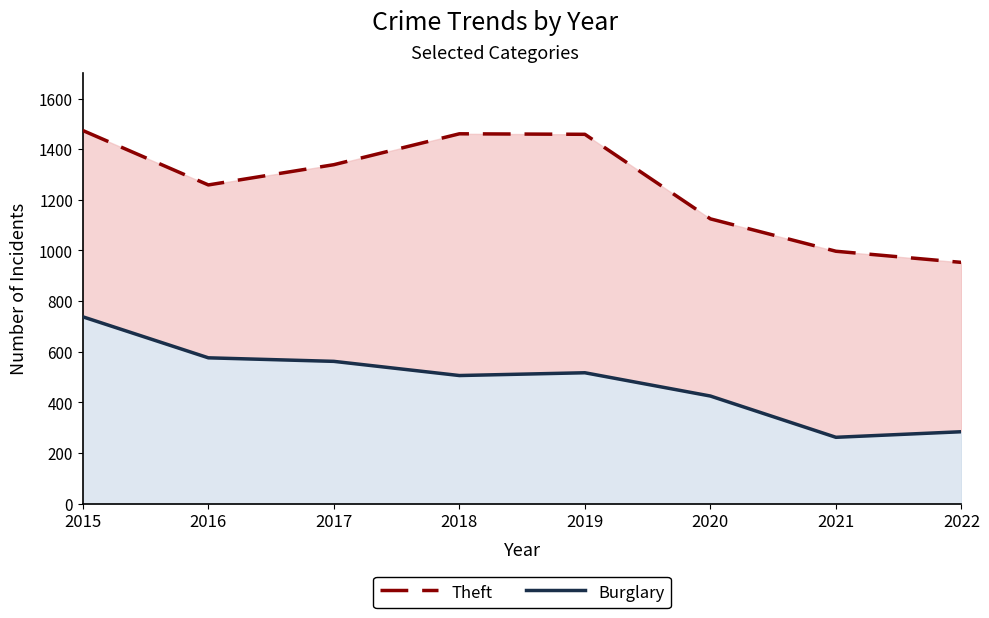

What is the total value across all series at 2015?

2212